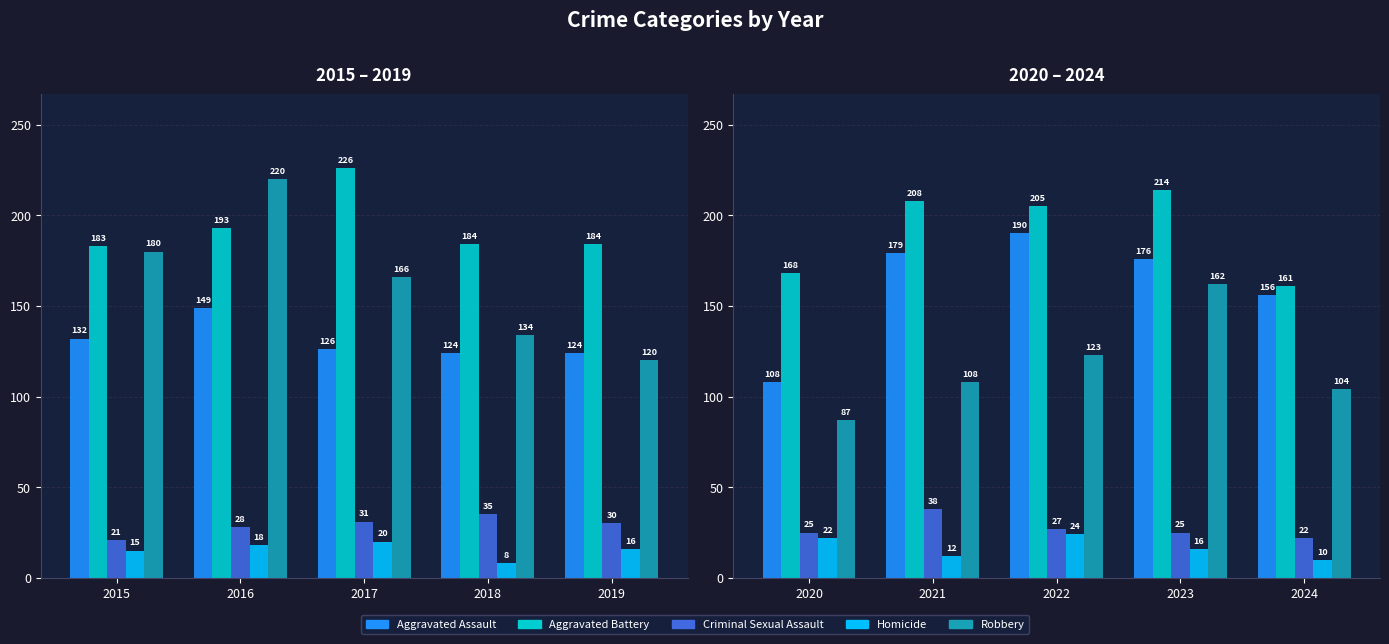

What is the value of the Aggravated Battery bar at the 2nd from the left?

208